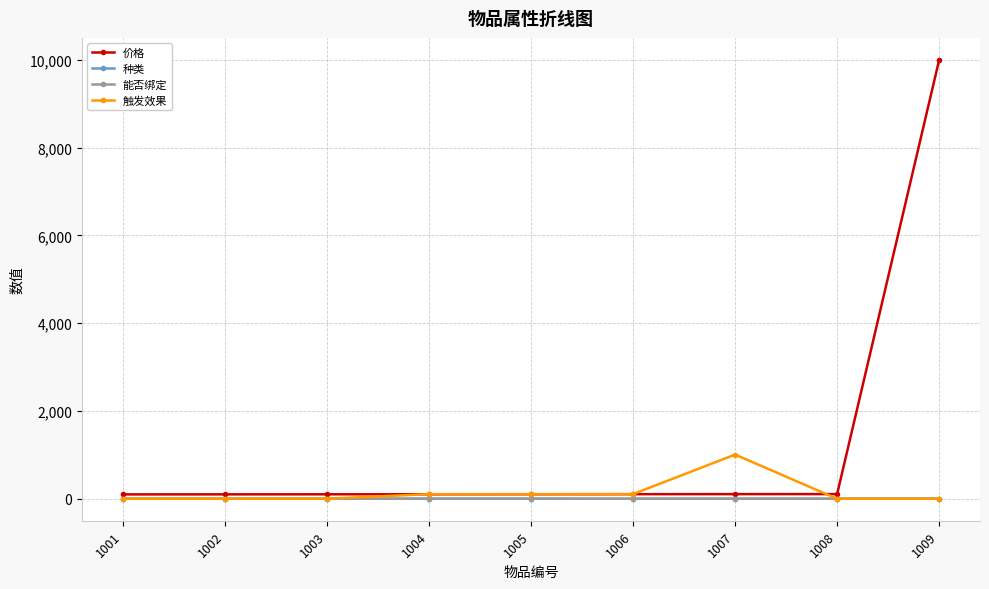

True or false: 能否绑定 and 价格 cross at least once.

False